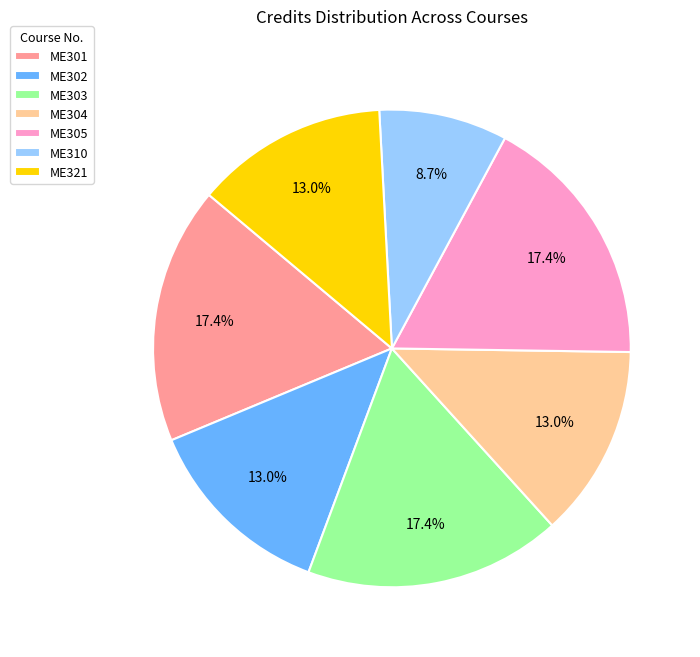

Which category has the smallest portion of the pie?

ME310